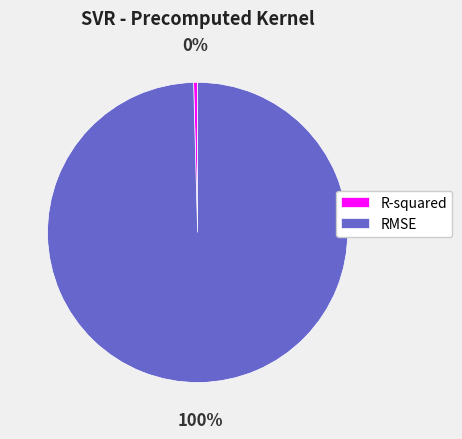

Is the sum of R-squared and RMSE greater than half?

Yes